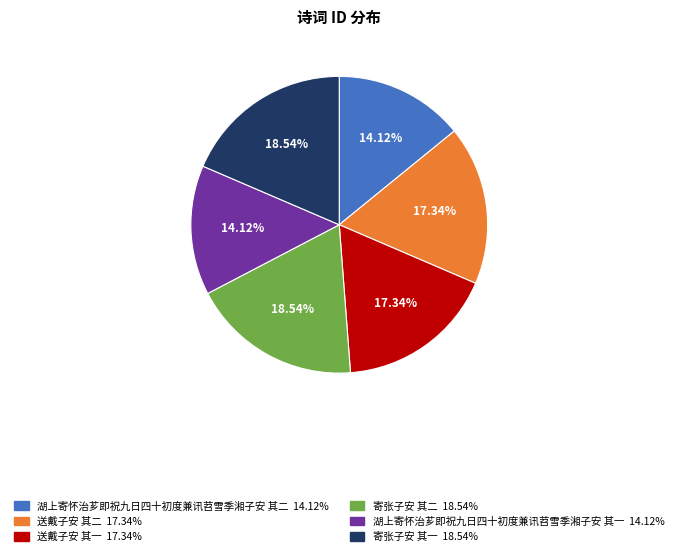

Is it true that 湖上寄怀治芗即祝九日四十初度兼讯苕雪季湘子安 其一 is 20% of the pie?

False